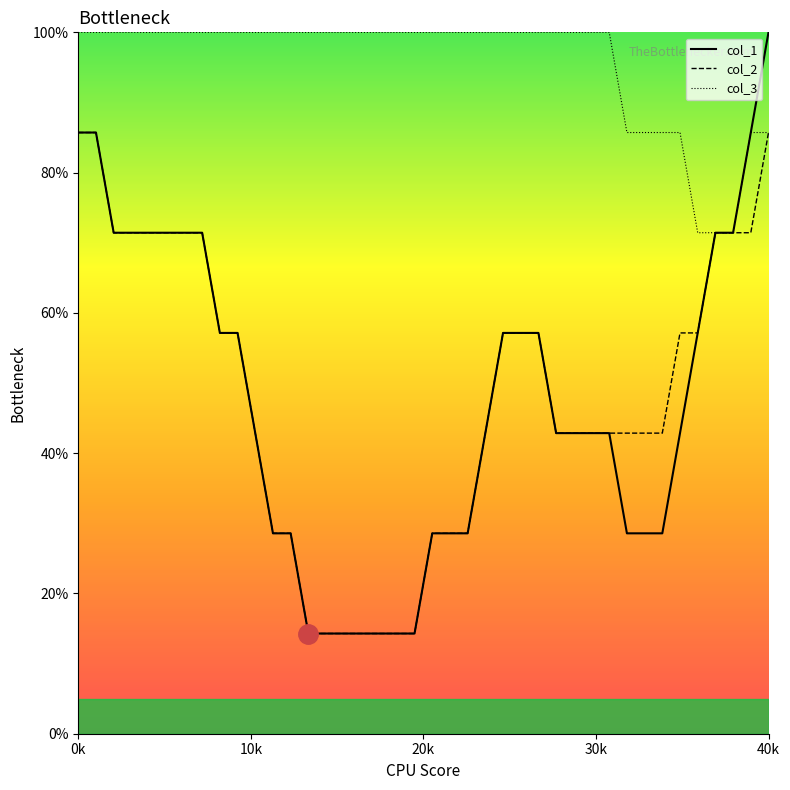

Which series has the largest total across all categories?

col_3